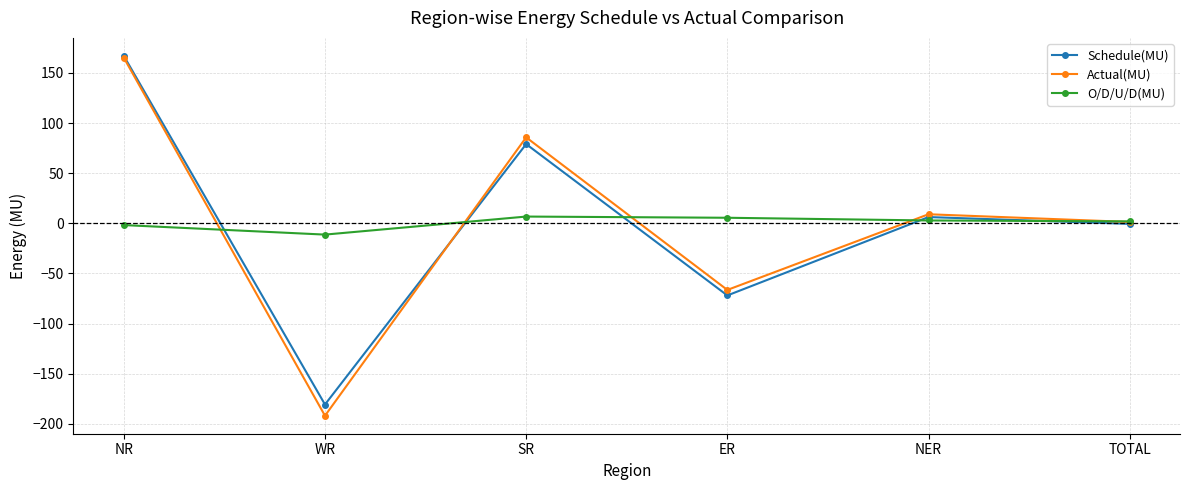

What is the lowest value of the Actual(MU) series?

-192.0